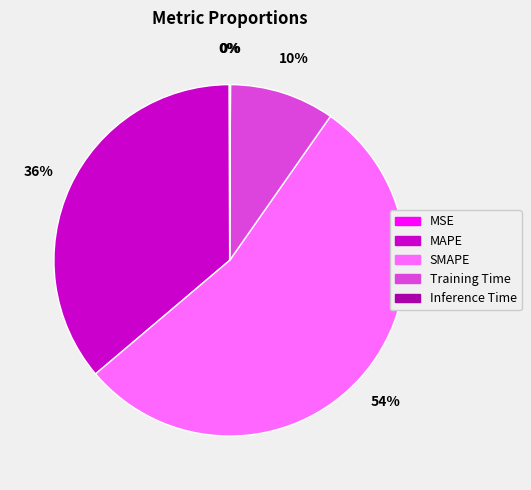

Which category has the biggest portion of the pie?

SMAPE